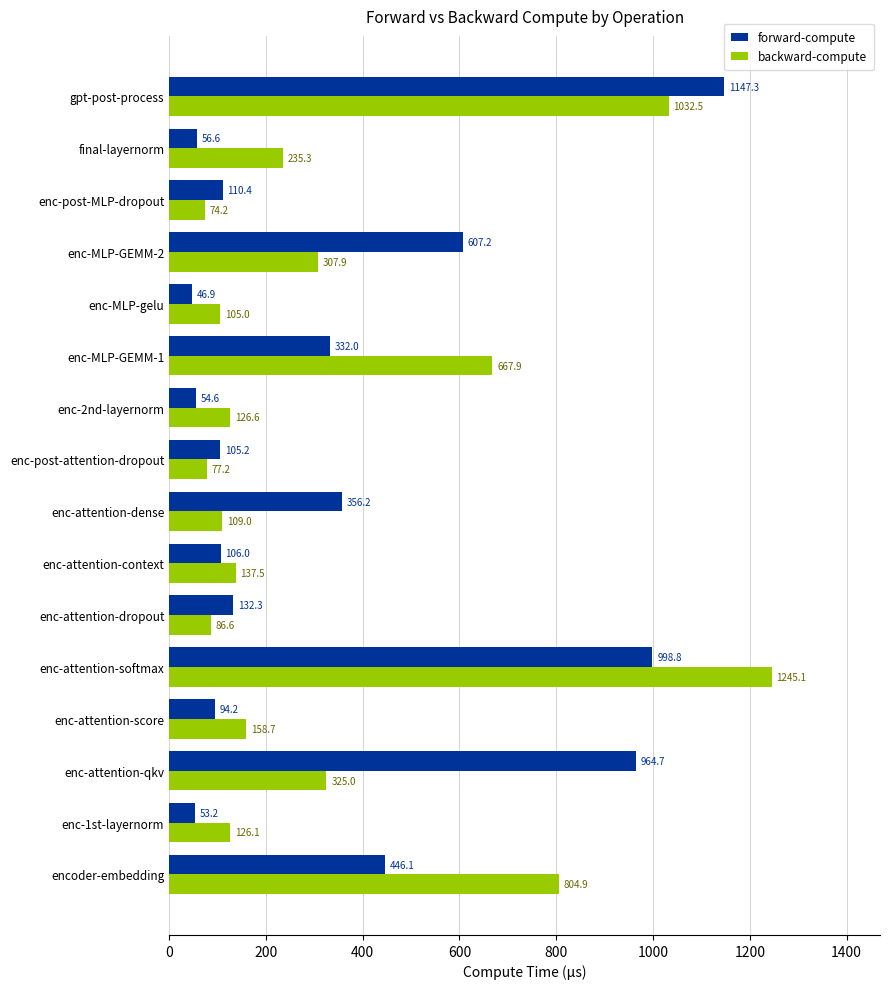

Which series has the widest spread of values?

backward-compute